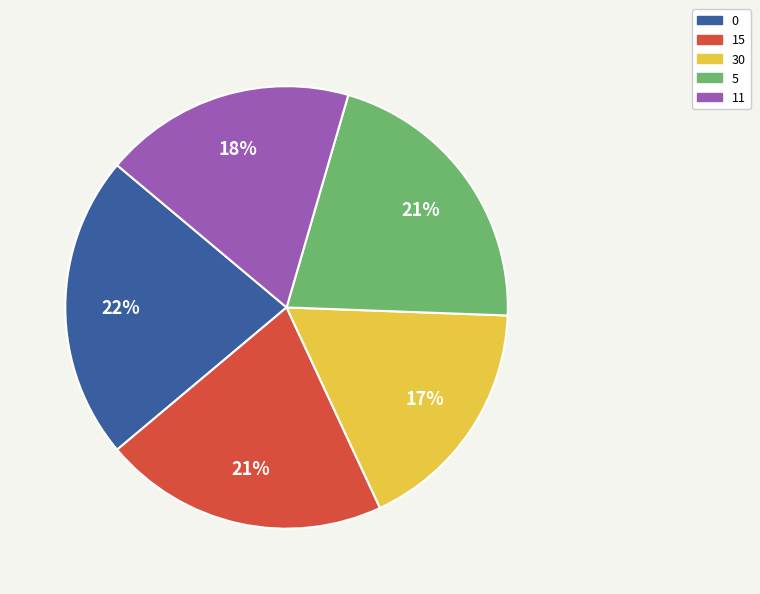

Is 30 the majority of the pie?

No